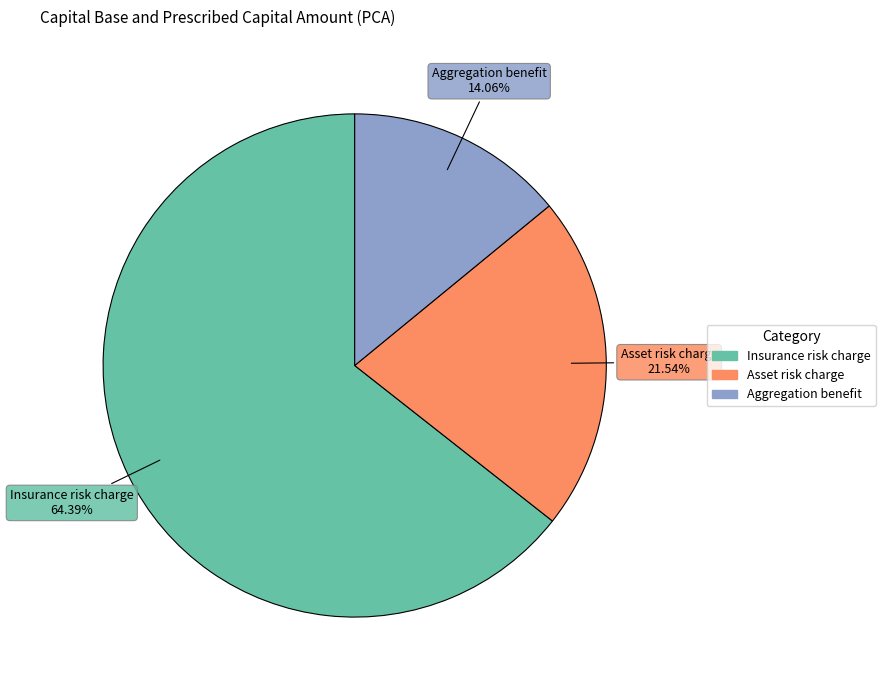

To the nearest percent, what percentage of the pie is Aggregation benefit?

14%